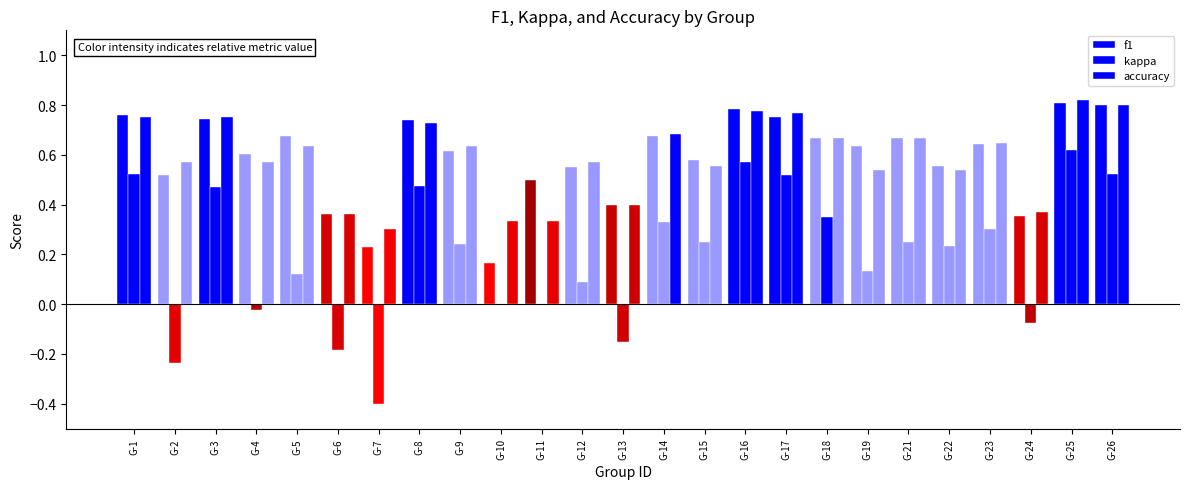

How many data points does each series have?

25